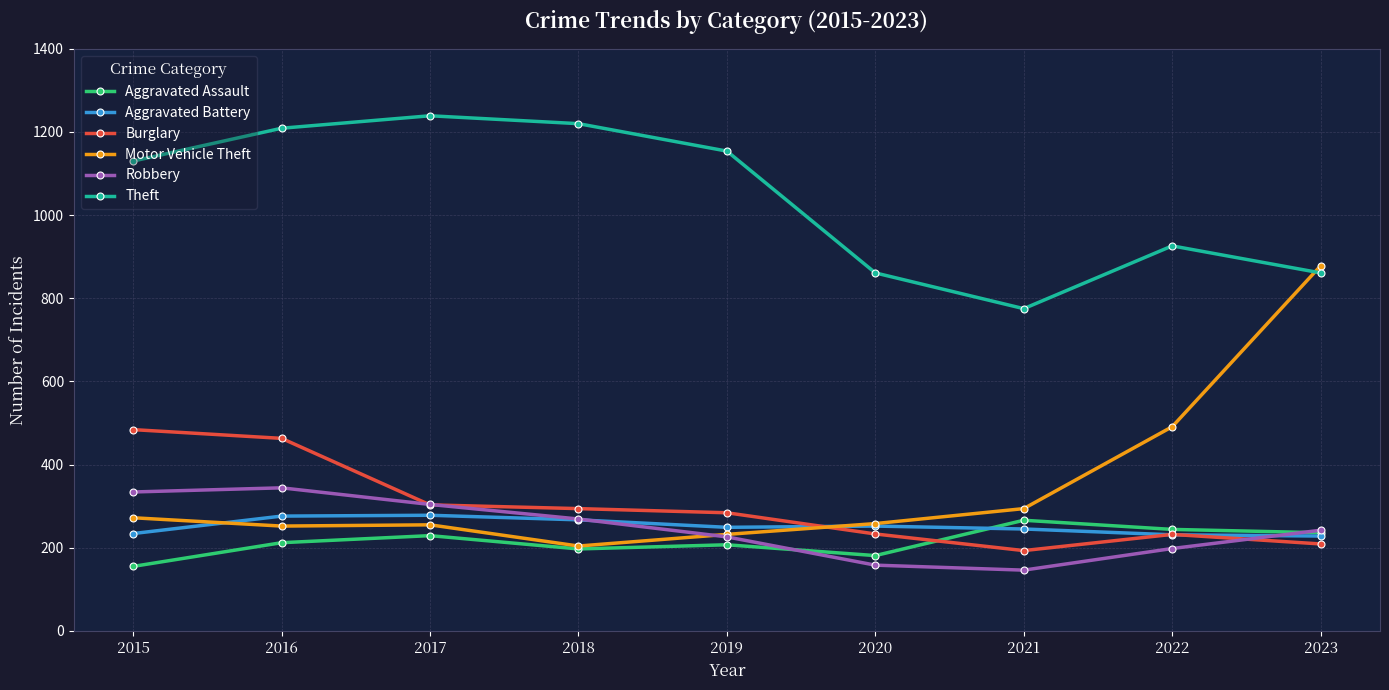

What is the sum of all Burglary values?

2695